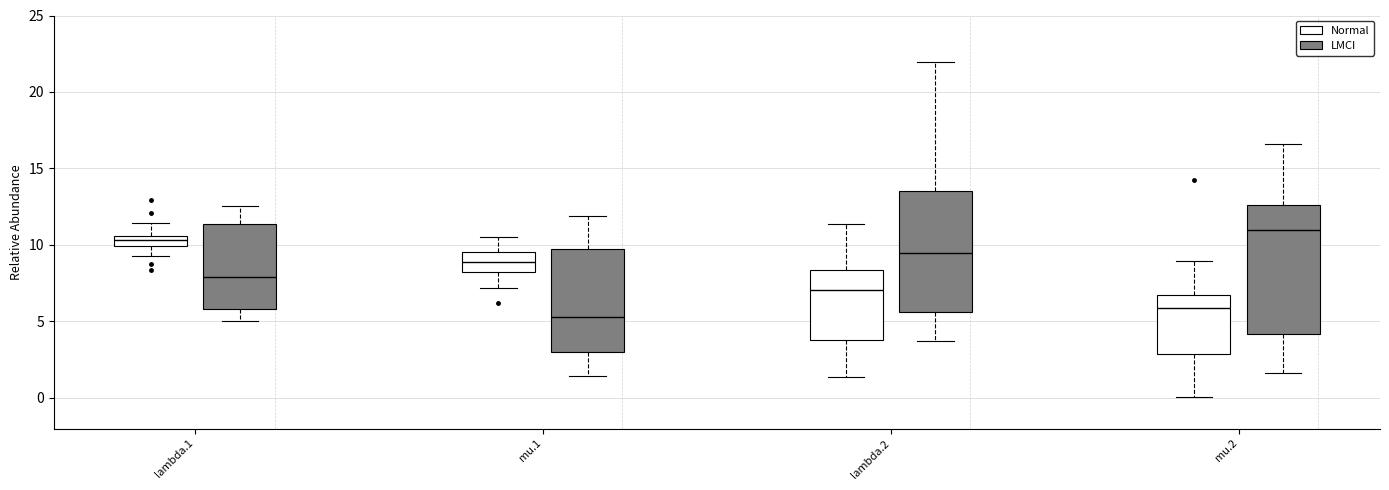

Where is the upper edge of the box for mu.1 (Normal) on the y-axis? The values are not printed on the chart, so give them approximately, as read against the axis.

9.5